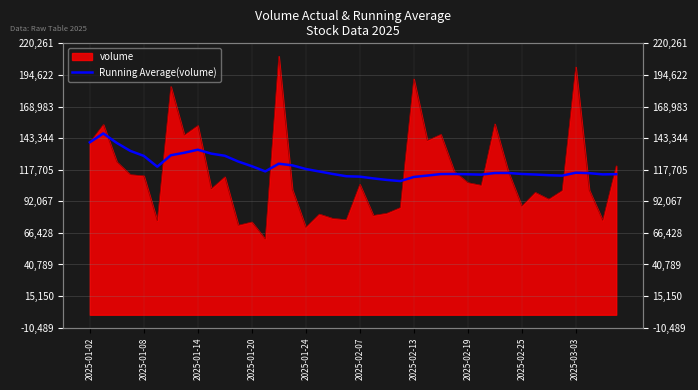

What value does the data have at 14?

122558.2